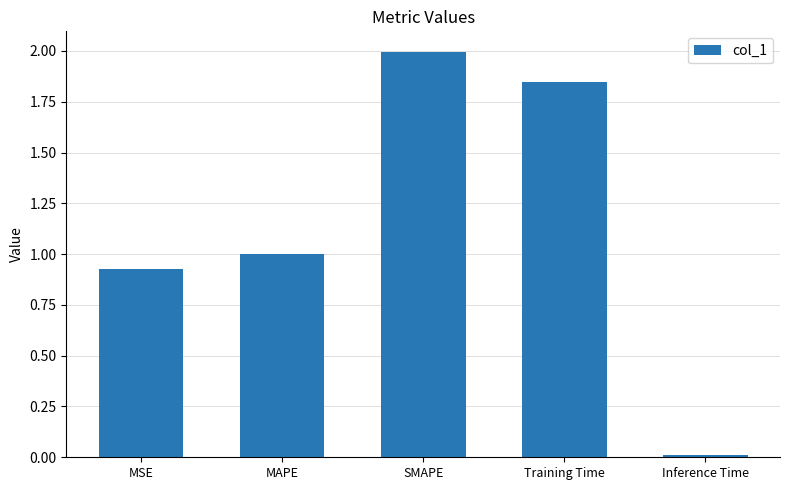

What is the difference between the values at SMAPE and Inference Time?

2.0